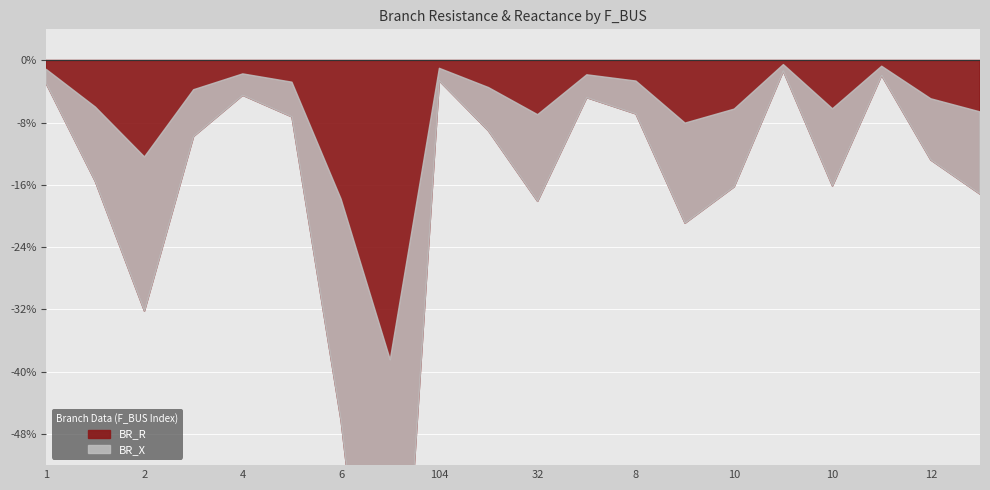

True or false: BR_R and BR_X intersect in this chart.

False